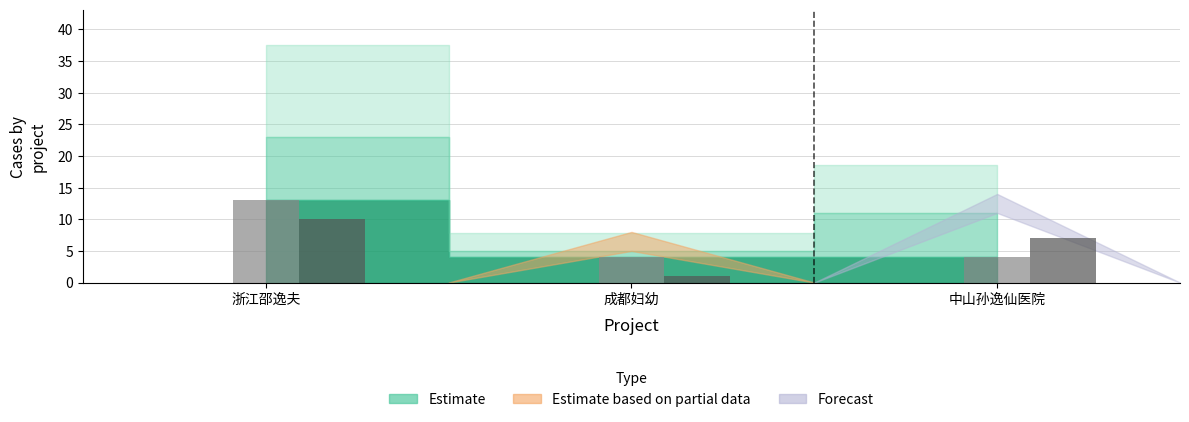

What is the difference between the highest and lowest values at 成都妇幼?

3